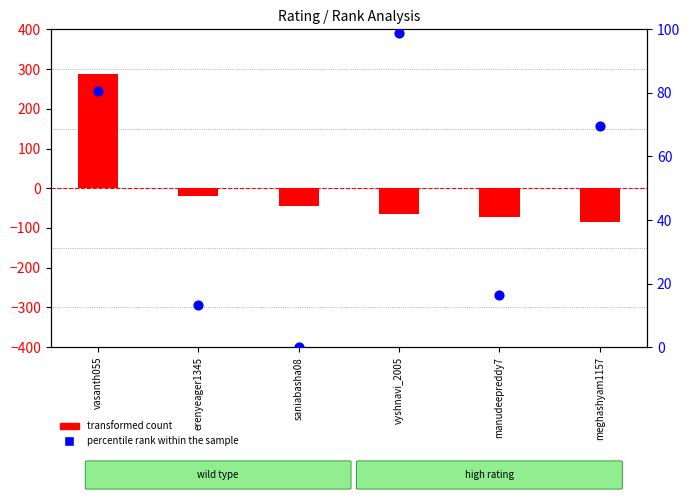

Which series has the largest total across all categories?

percentile rank within the sample